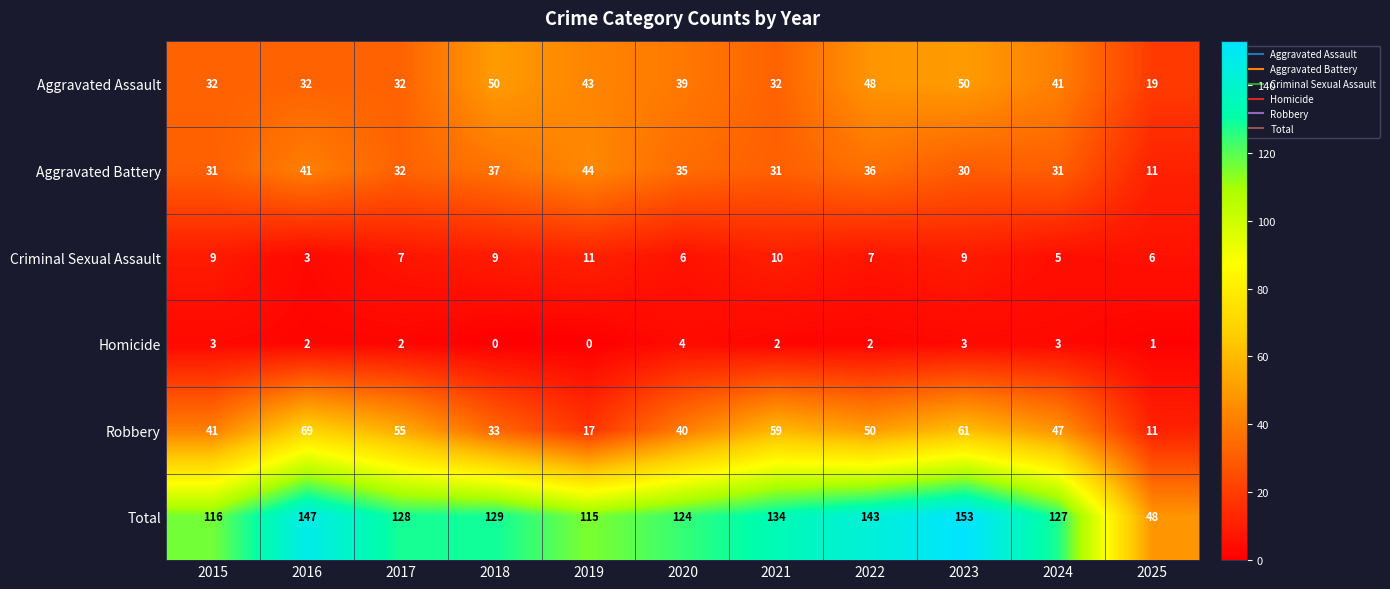

What is the lowest value of the Total series?

48